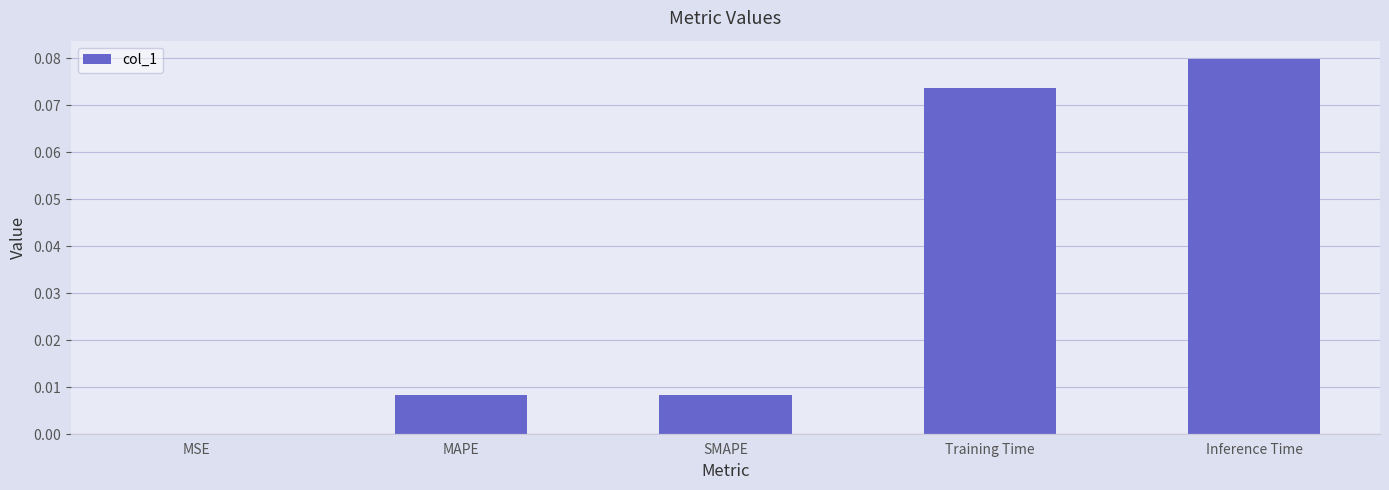

The value at Inference Time is 0.1. True or false?

True